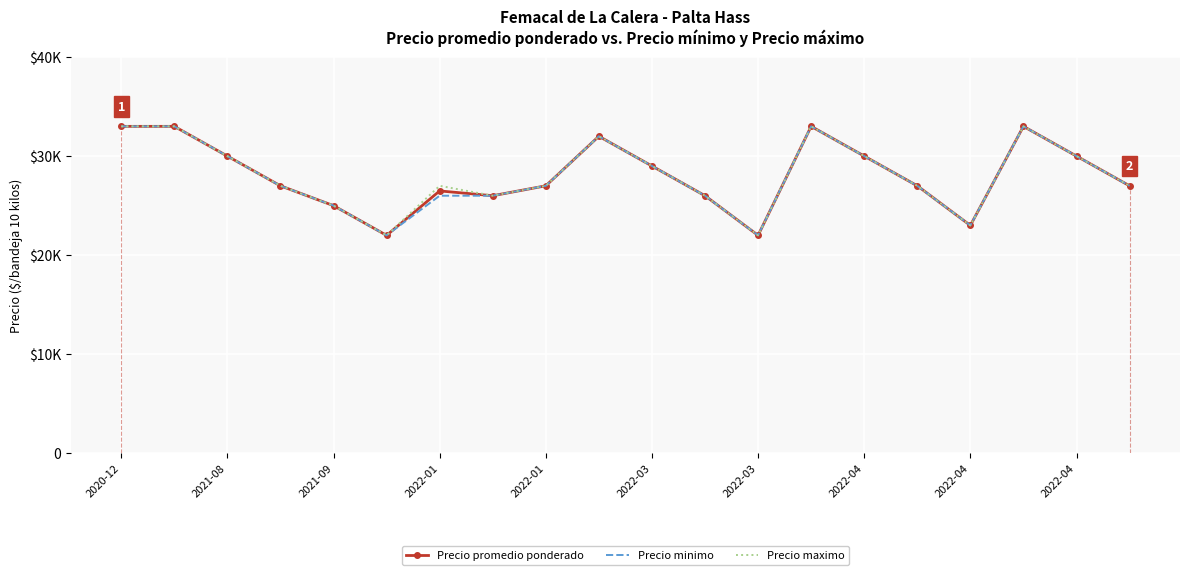

Reading left to right, what are all the values shown in this chart?

Precio promedio ponderado: 33000	33000	30000	27000	25000	22000	26484	26000	27000	32000	29000	26000	22000	33000	30000	27000	23000	33000	30000	27000
Precio minimo: 33000	33000	30000	27000	25000	22000	26000	26000	27000	32000	29000	26000	22000	33000	30000	27000	23000	33000	30000	27000
Precio maximo: 33000	33000	30000	27000	25000	22000	27000	26000	27000	32000	29000	26000	22000	33000	30000	27000	23000	33000	30000	27000